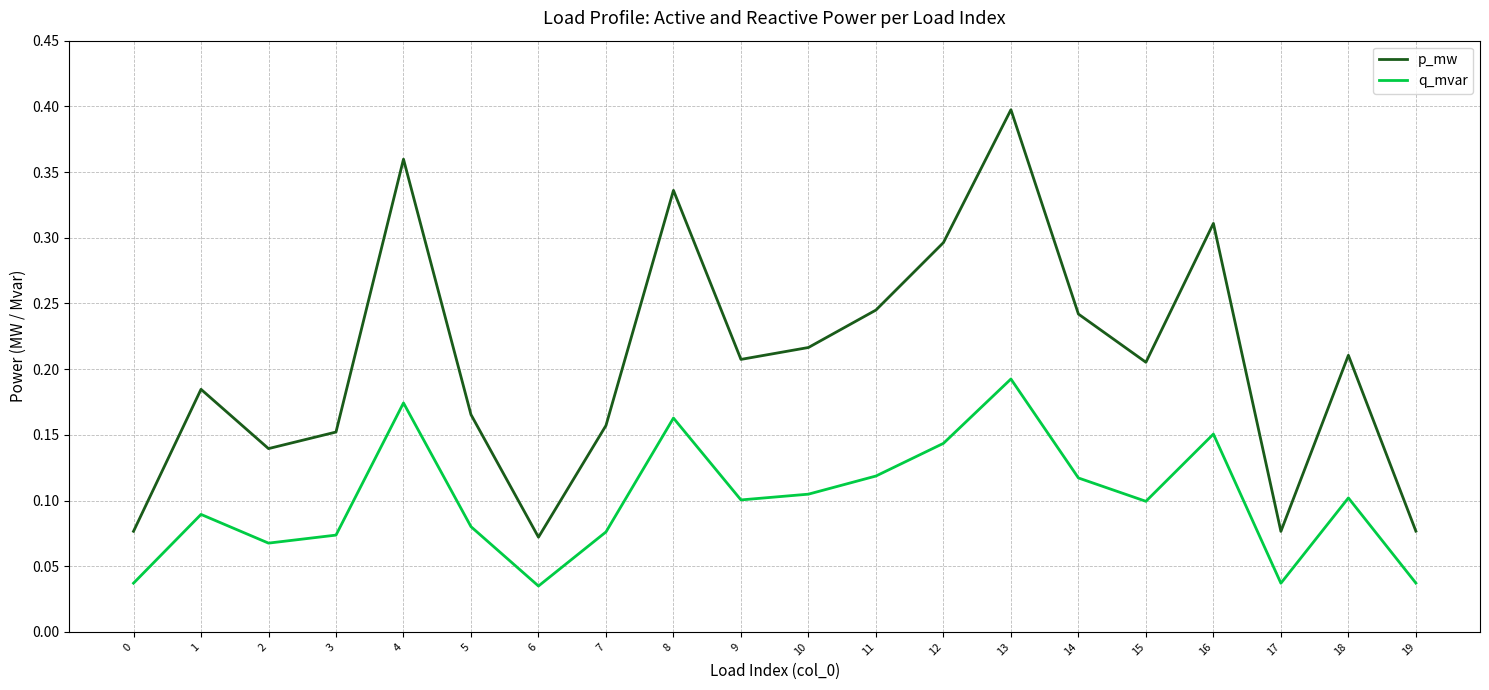

Is it true that q_mvar equals 0.1 at 8?

False